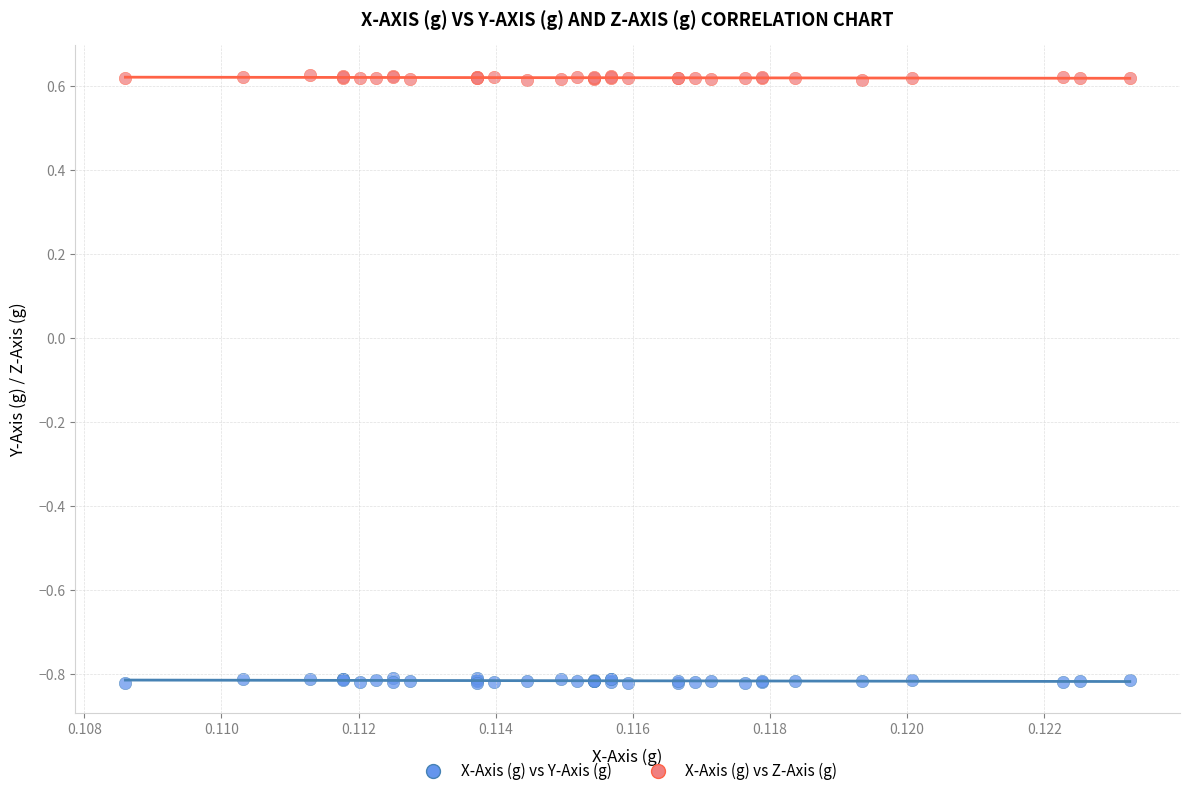

Which series reaches the maximum Y coordinate?

X-Axis (g) vs Z-Axis (g)